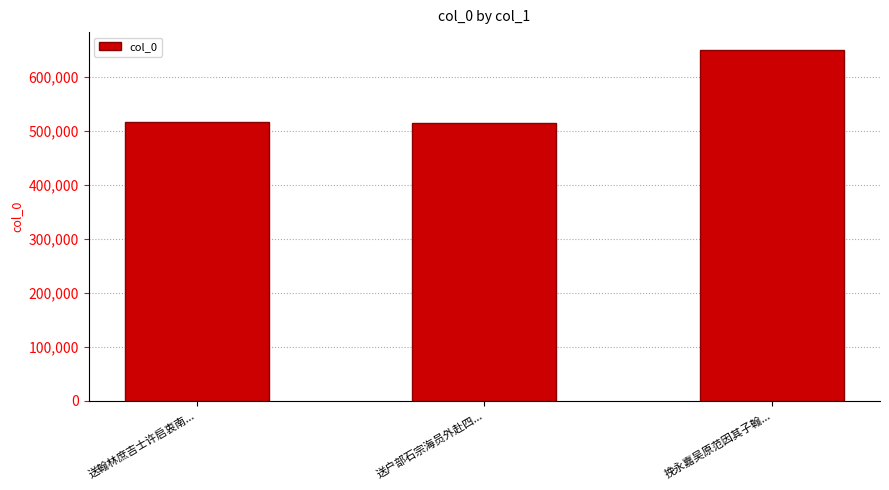

How many bars are there in total?

3